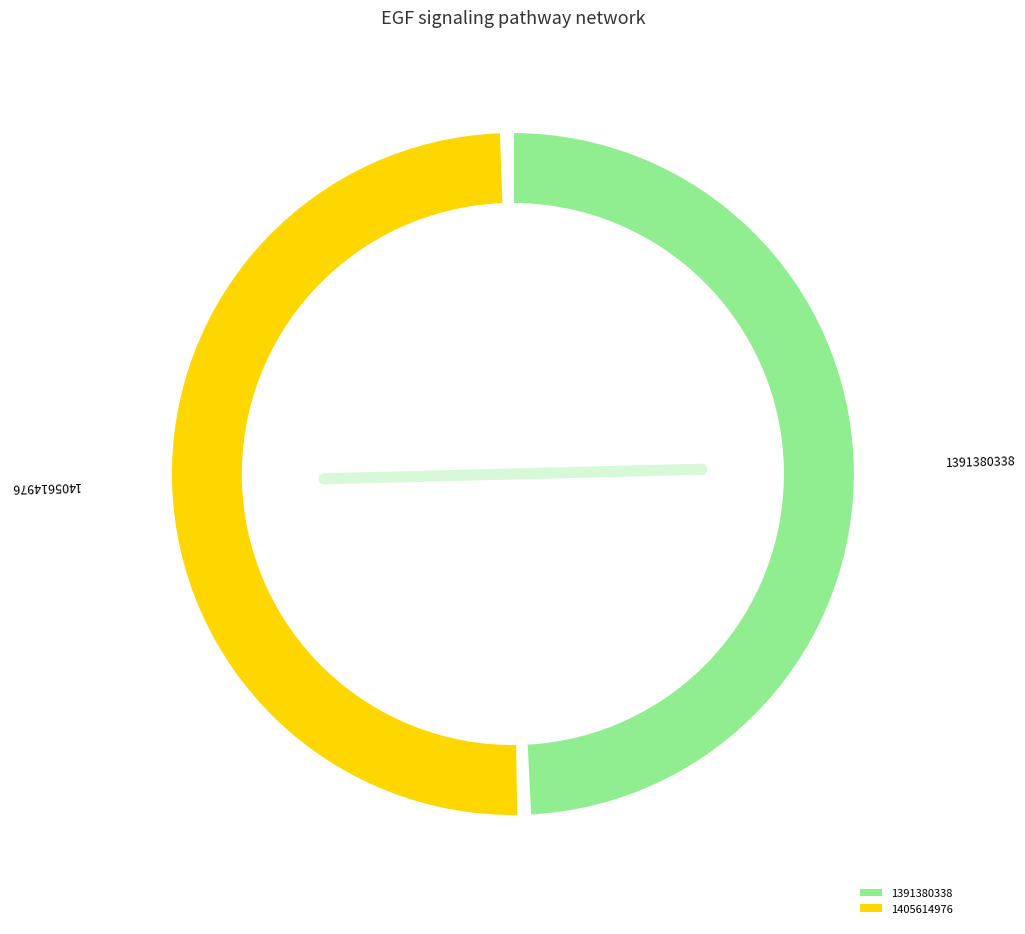

Is 1391380338 the majority of the pie?

No